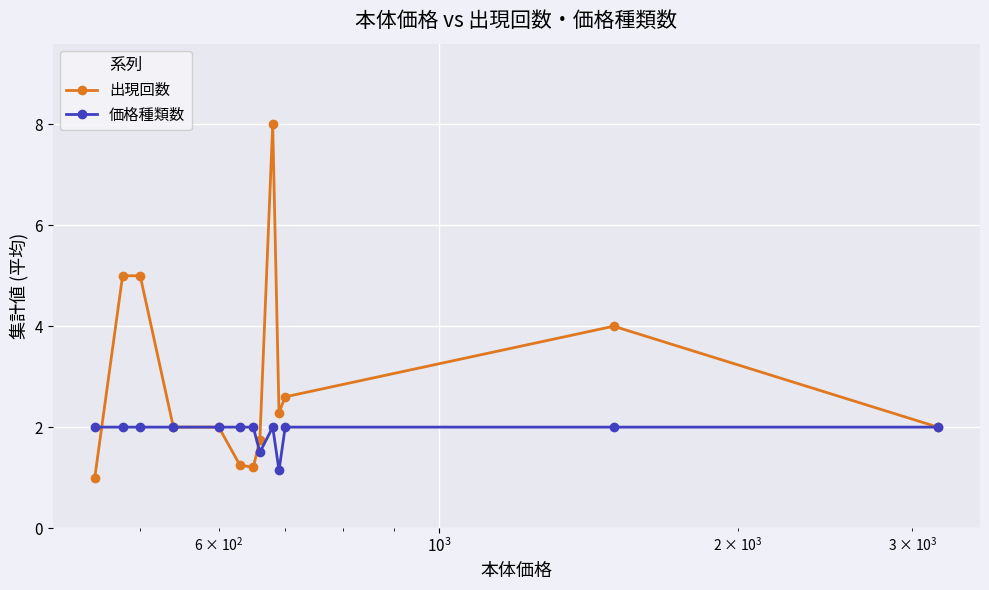

Which series has the largest total across all categories?

出現回数